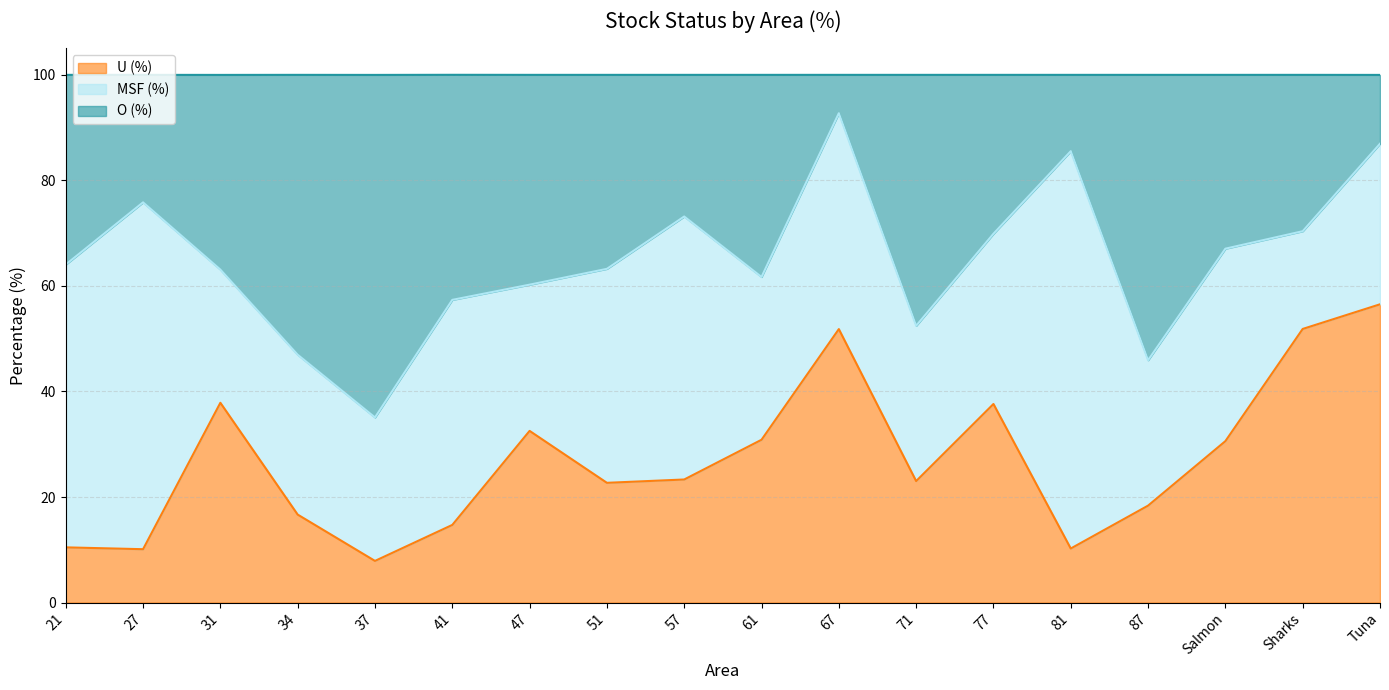

Which series has the widest spread of values?

O (%)